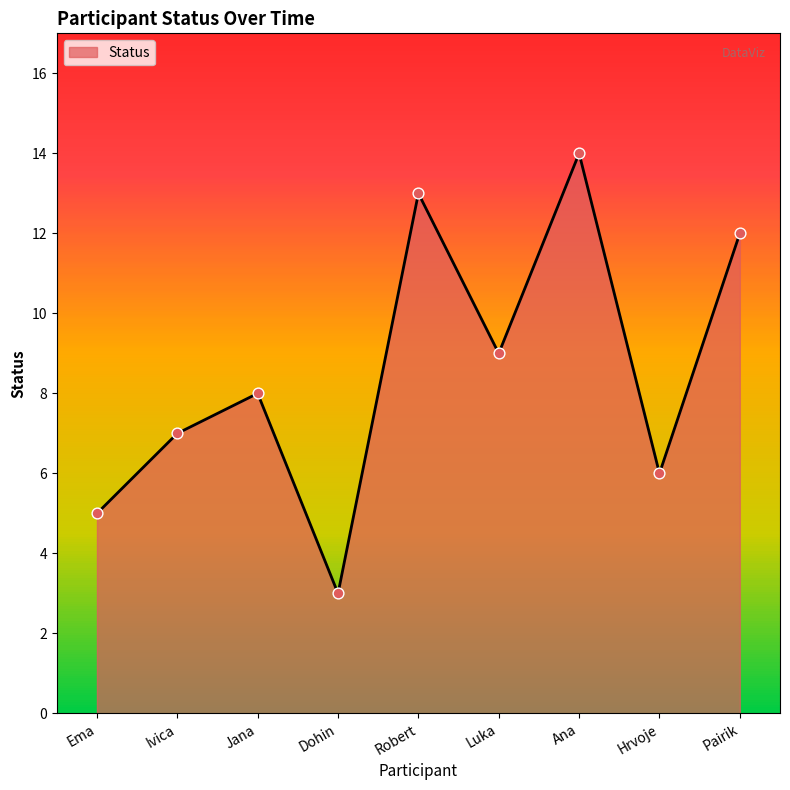

What is the change in value from Jana to Dohin?

-5